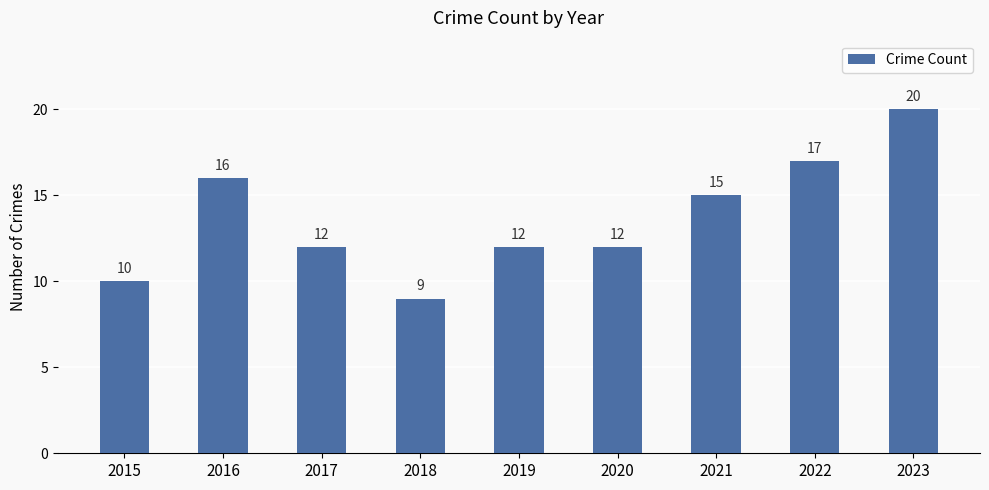

Is it true that the value at 2018 is 9?

True